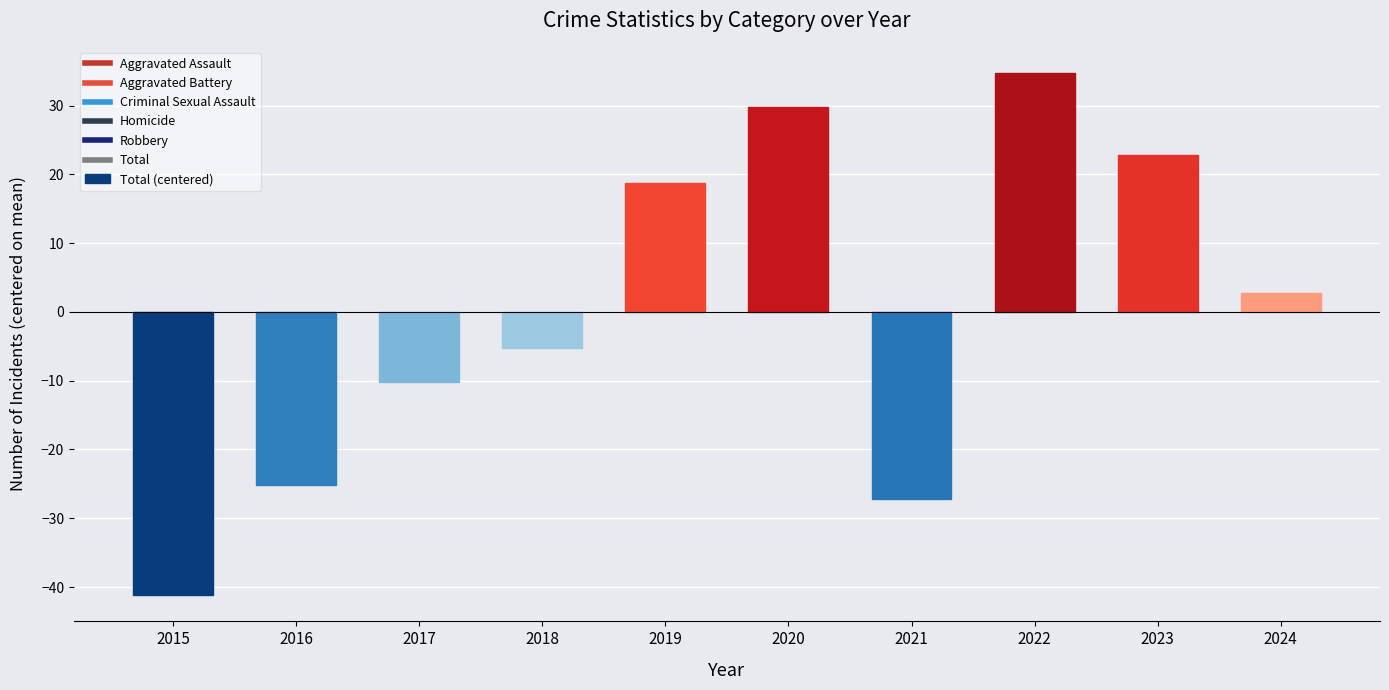

What is the greatest value displayed?

34.8